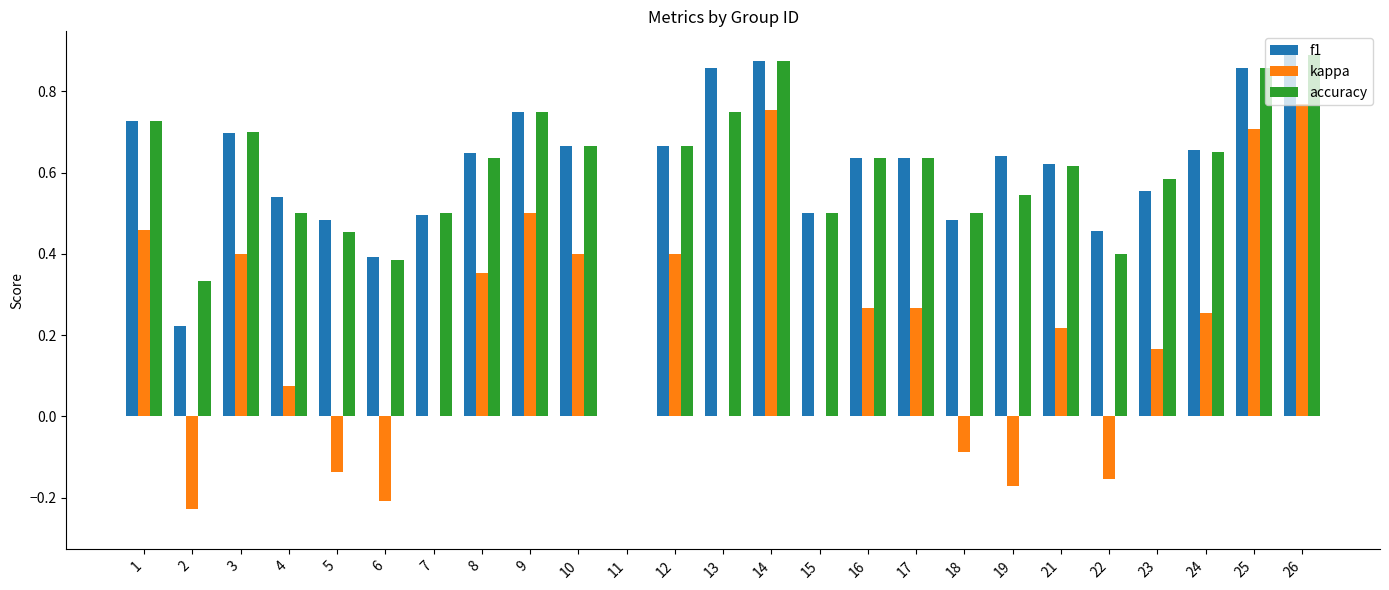

Is it true that kappa equals 0.3 at 21?

False